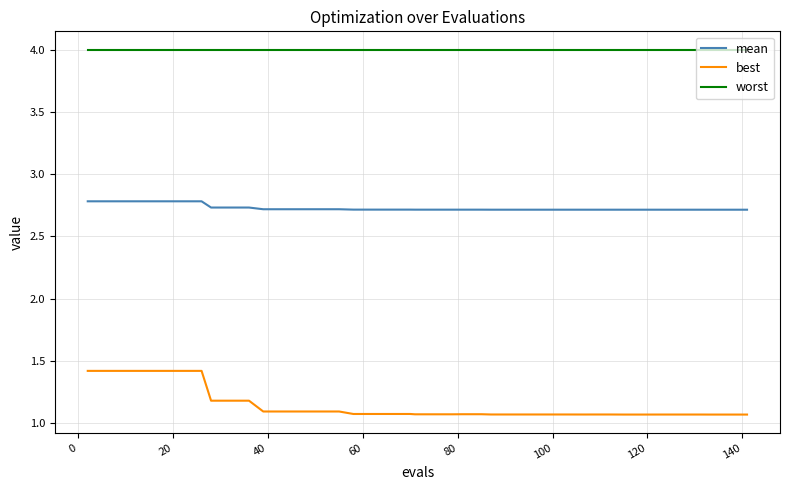

How many lines are shown in the chart?

3